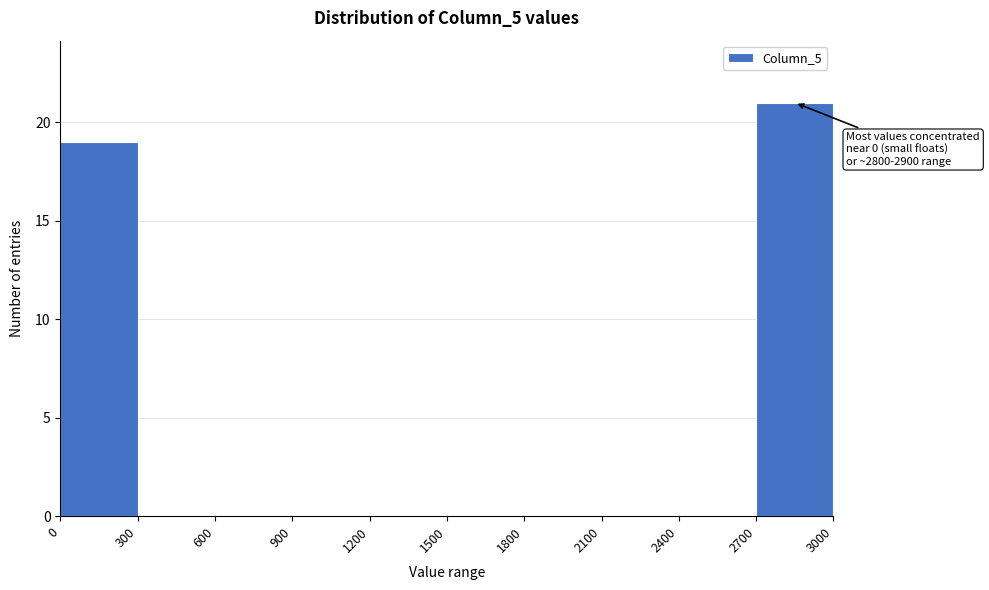

Over which range of the x-axis is the bar tallest?

2700 to 3000